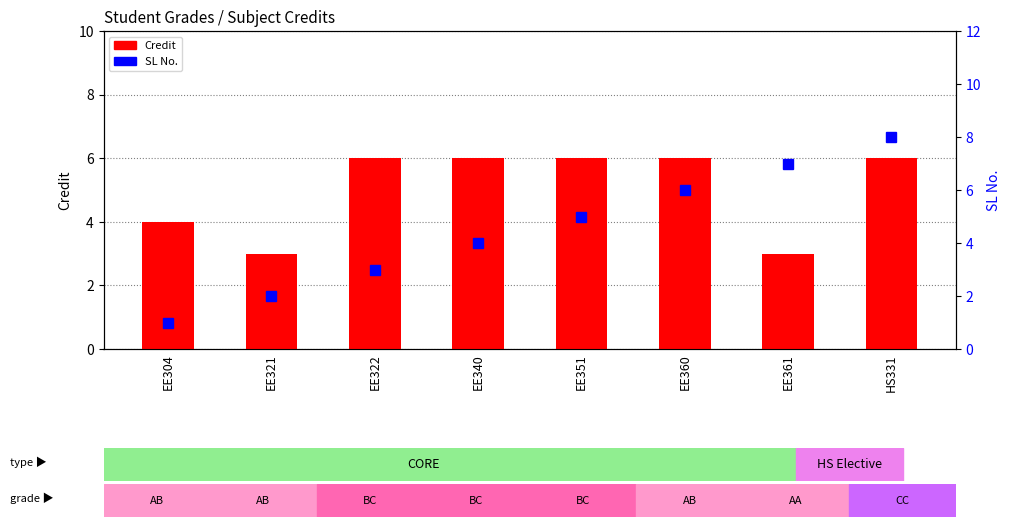

Reading left to right, extract all data points from this chart.

Credit: 4	3	6	6	6	6	3	6
SL No.: 1	2	3	4	5	6	7	8